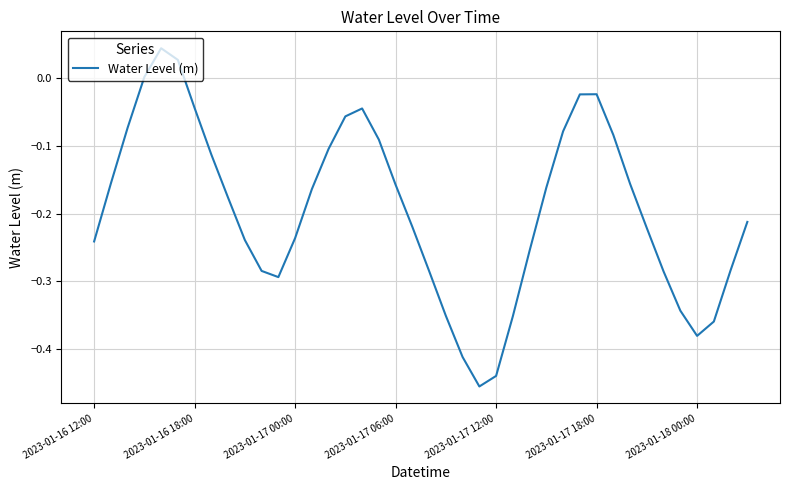

What is the difference between the maximum and minimum values?

0.5